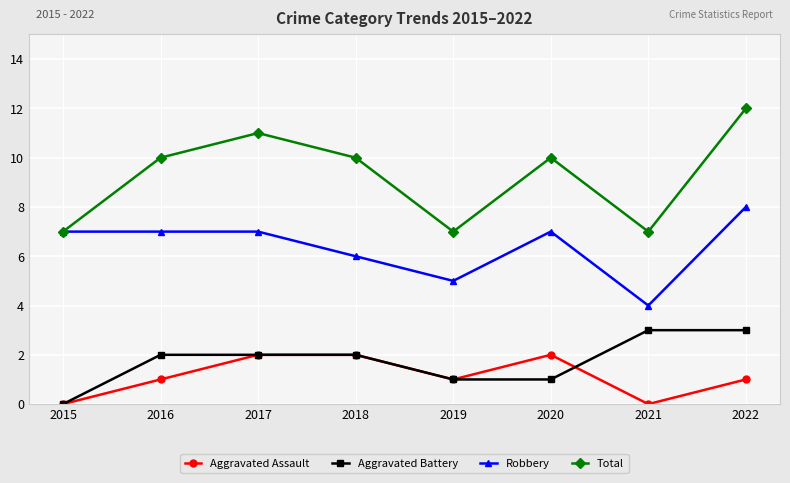

What is the total value across all series at 2018?

20